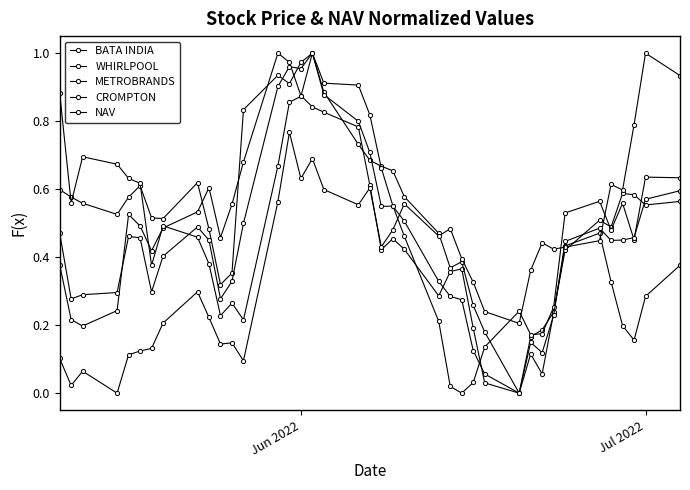

How many lines are shown in the chart?

5